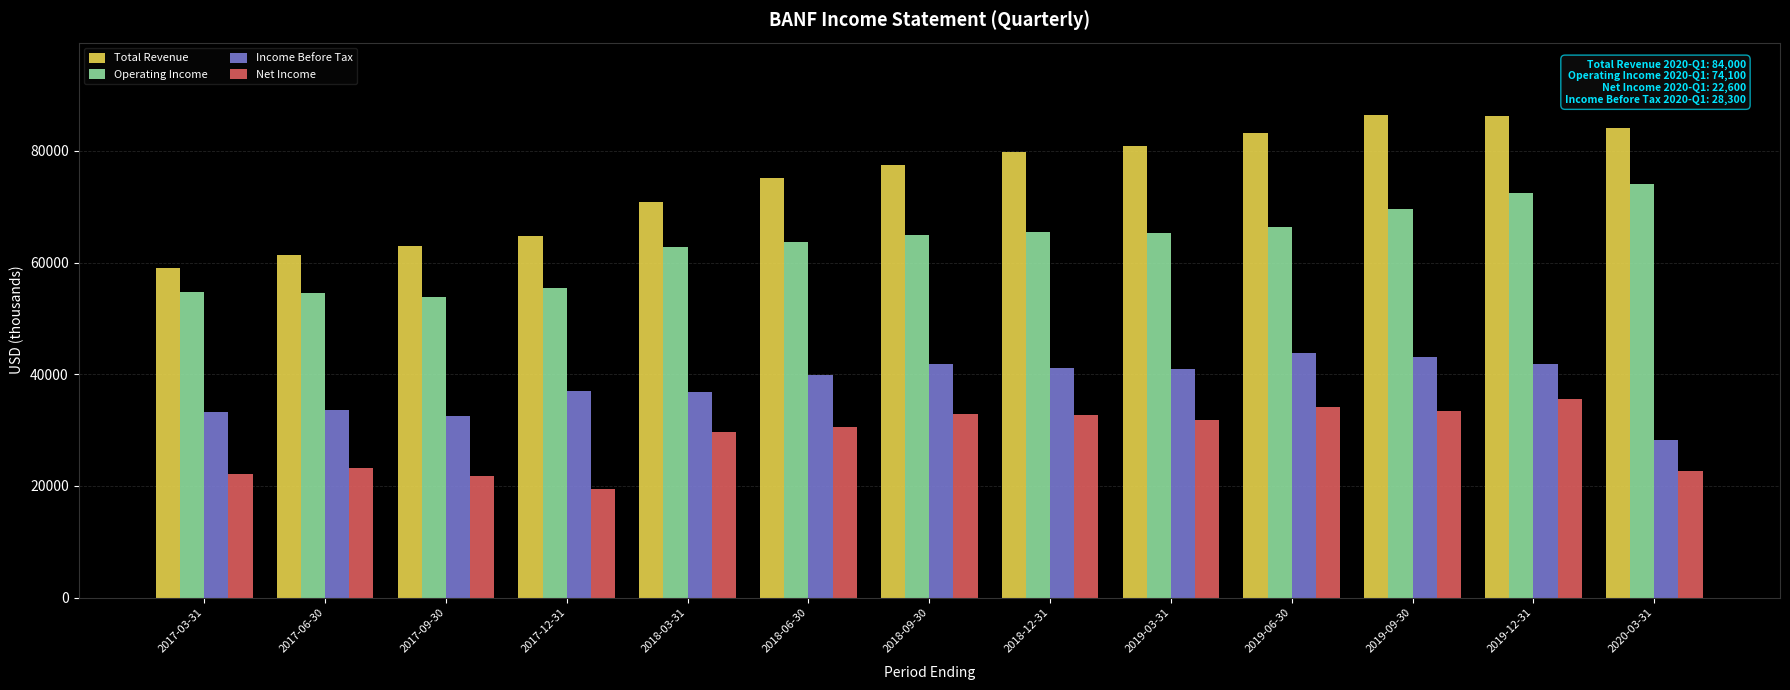

How many groups of bars are there?

13